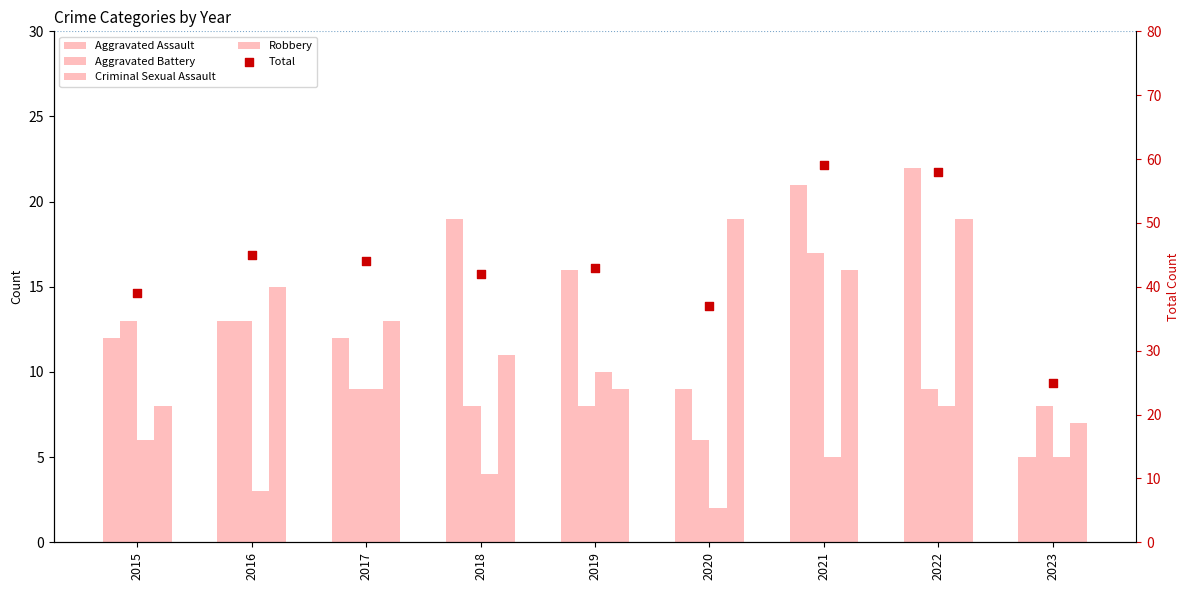

What are all the series names shown in the legend?

Aggravated Assault, Aggravated Battery, Criminal Sexual Assault, Robbery, Total